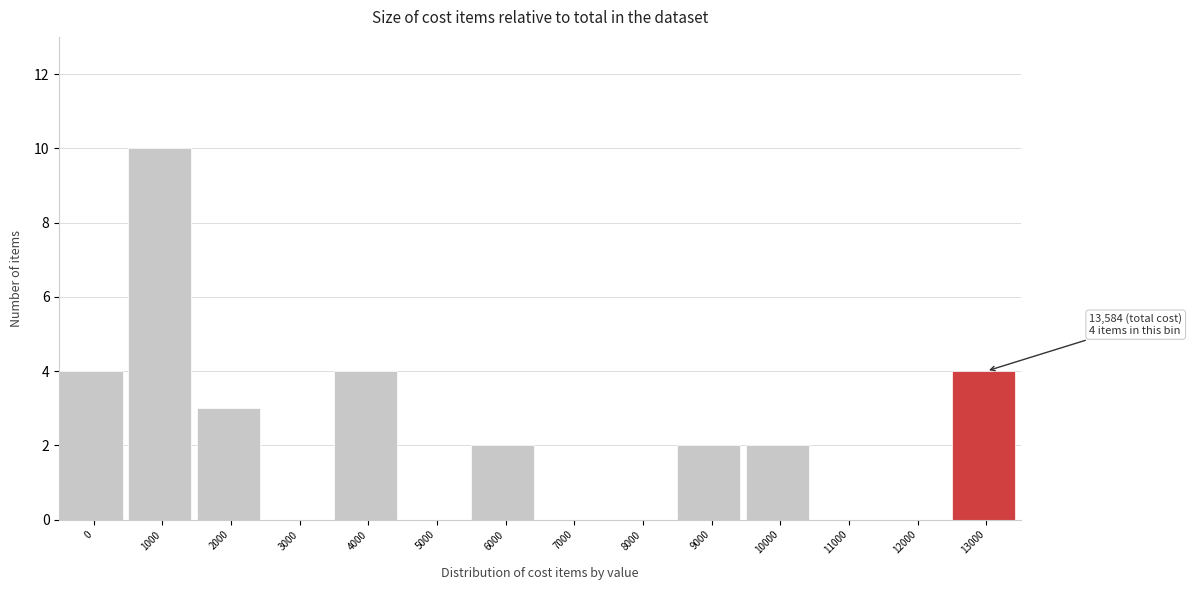

Reading right to left, extract all data points from this chart.

13000=4	12000=0	11000=0	10000=2	9000=2	8000=0	7000=0	6000=2	5000=0	4000=4	3000=0	2000=3	1000=10	0=4